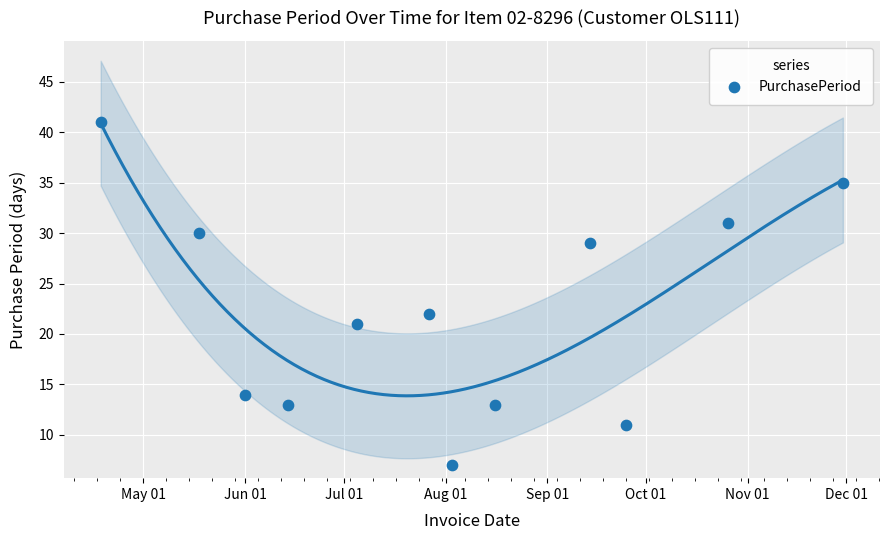

What Y value in the scatter plot is closest to 24?

22